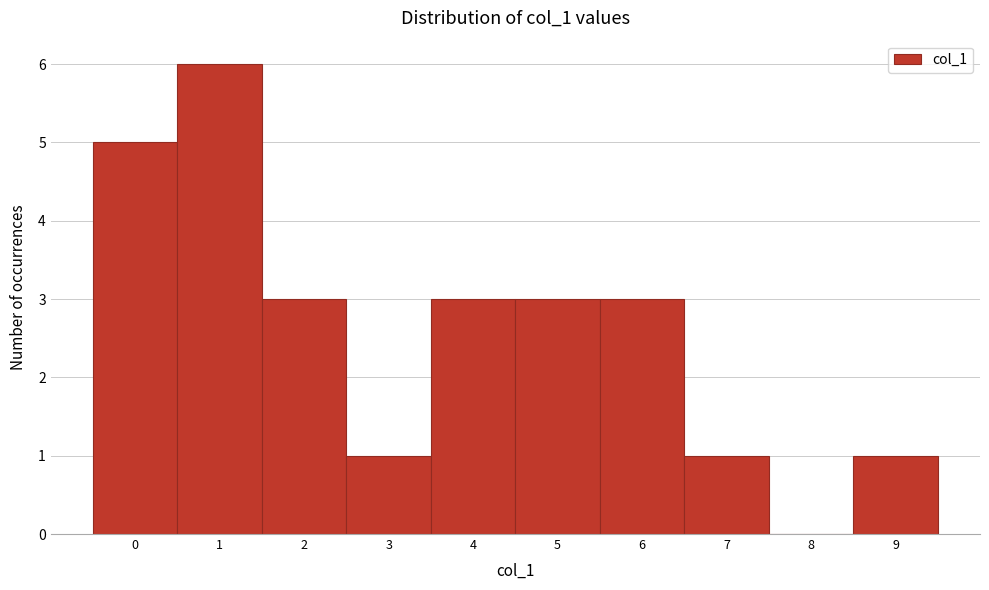

Reading left to right, list every bar in this chart as the range it spans on the x-axis followed by its height. The values are not printed on the chart, so give them approximately, as read against the axis.

-0.5 to 0.5: 5
0.5 to 1.5: 6
1.5 to 2.5: 3
2.5 to 3.5: 1
3.5 to 4.5: 3
4.5 to 5.5: 3
5.5 to 6.5: 3
6.5 to 7.5: 1
7.5 to 8.5: 0
8.5 to 9.5: 1